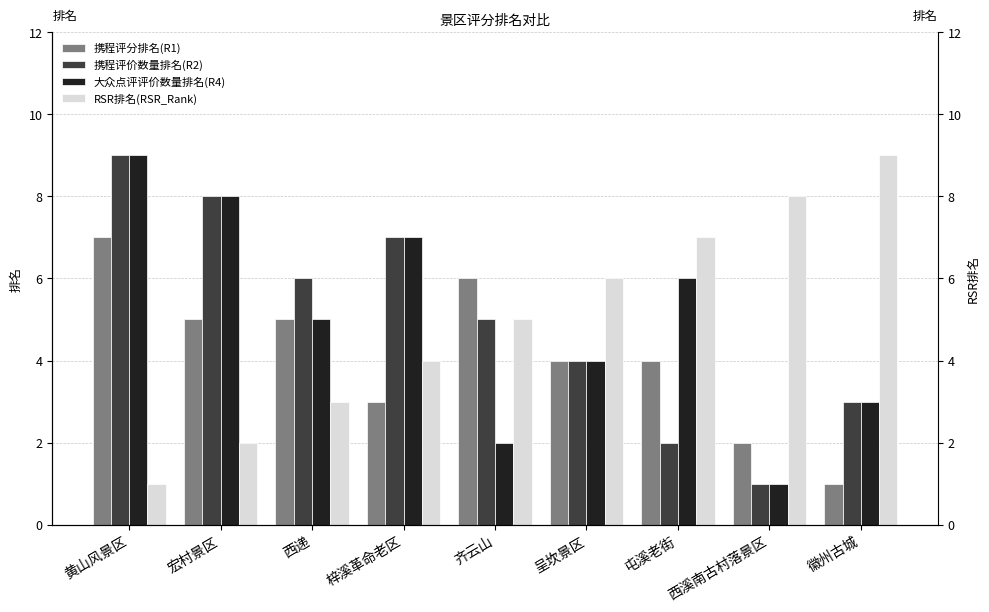

Reading left to right, list all the values displayed in this chart.

携程评分排名(R1): 7	5	5	3	6	4	4	2	1
携程评价数量排名(R2): 9	8	6	7	5	4	2	1	3
大众点评评价数量排名(R4): 9	8	5	7	2	4	6	1	3
RSR排名(RSR_Rank): 1	2	3	4	5	6	7	8	9